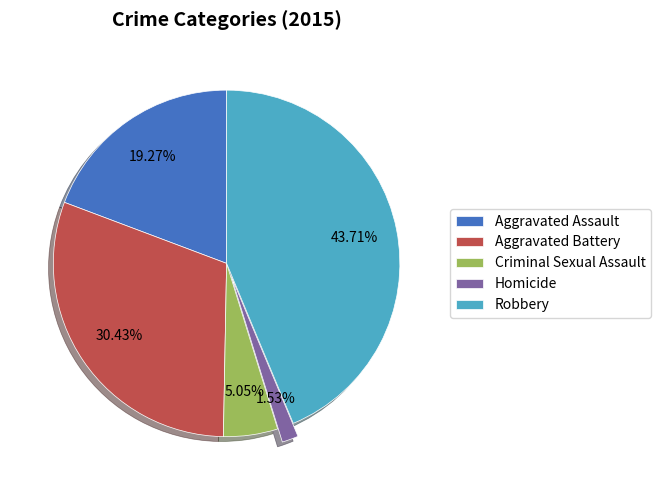

To the nearest percent, what portion does Aggravated Battery represent?

30%